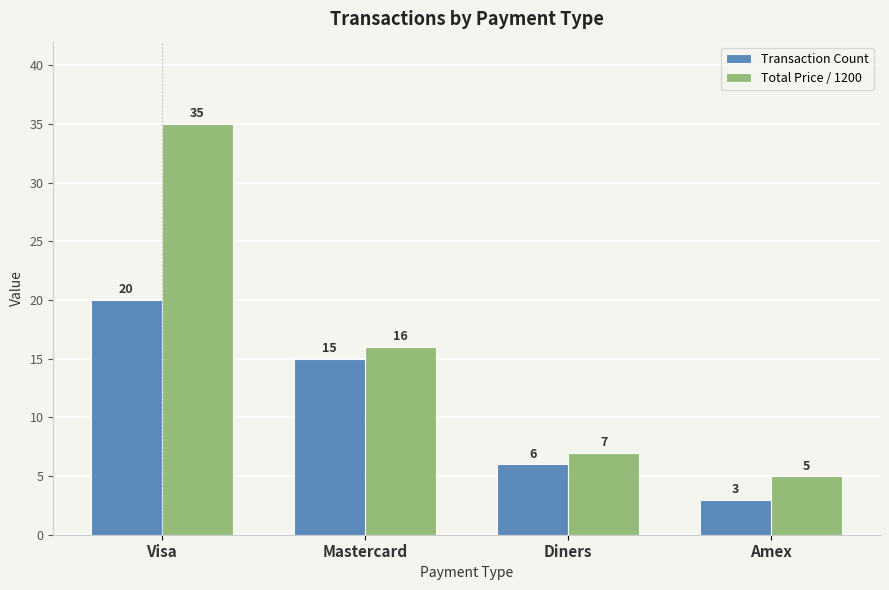

Is it true that Total Price / 1200 equals 8 at Amex?

False